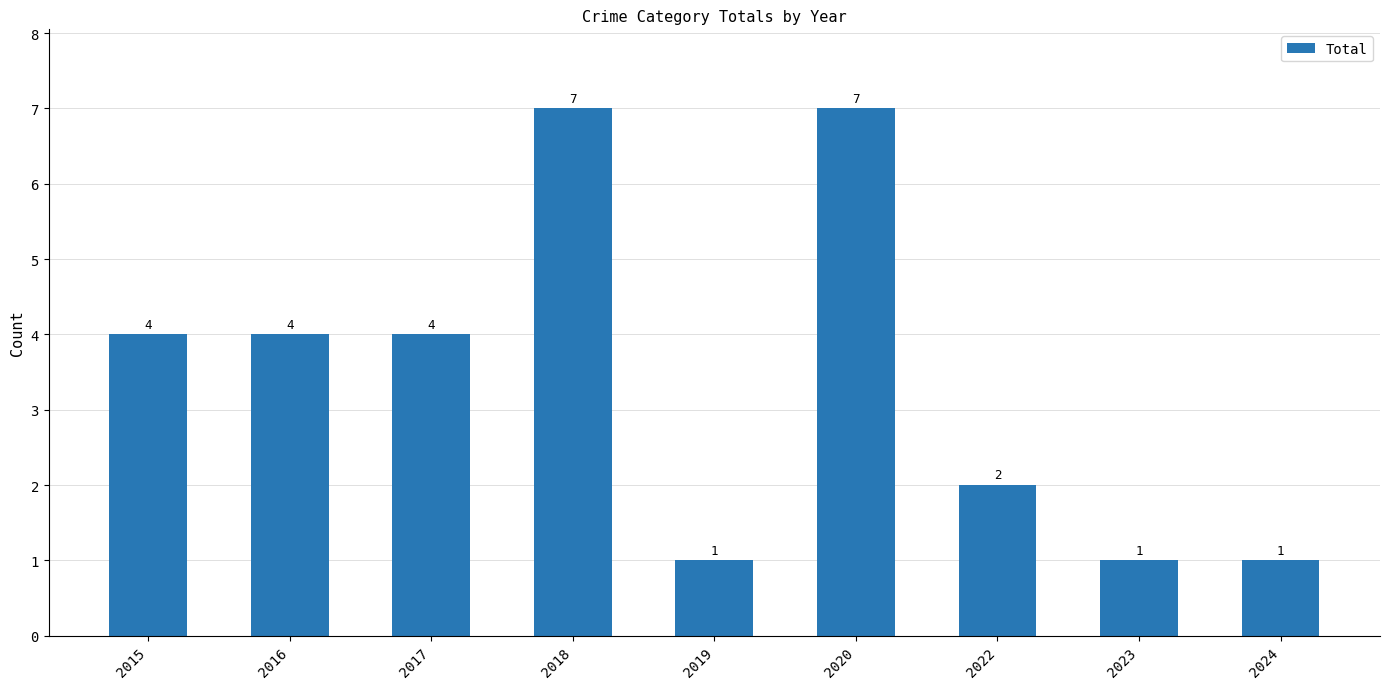

What is the change in value from 2015 to 2018?

+3